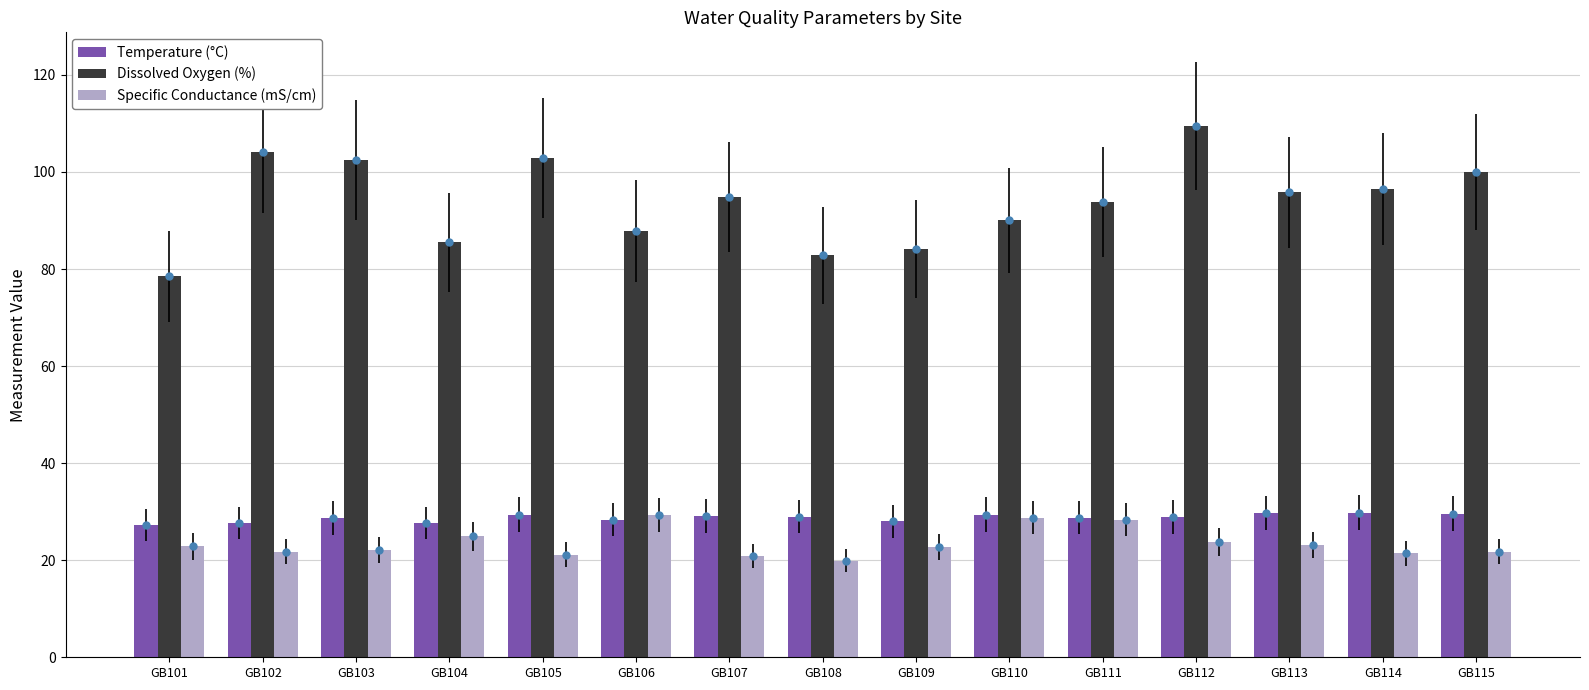

How many groups of bars are there?

15